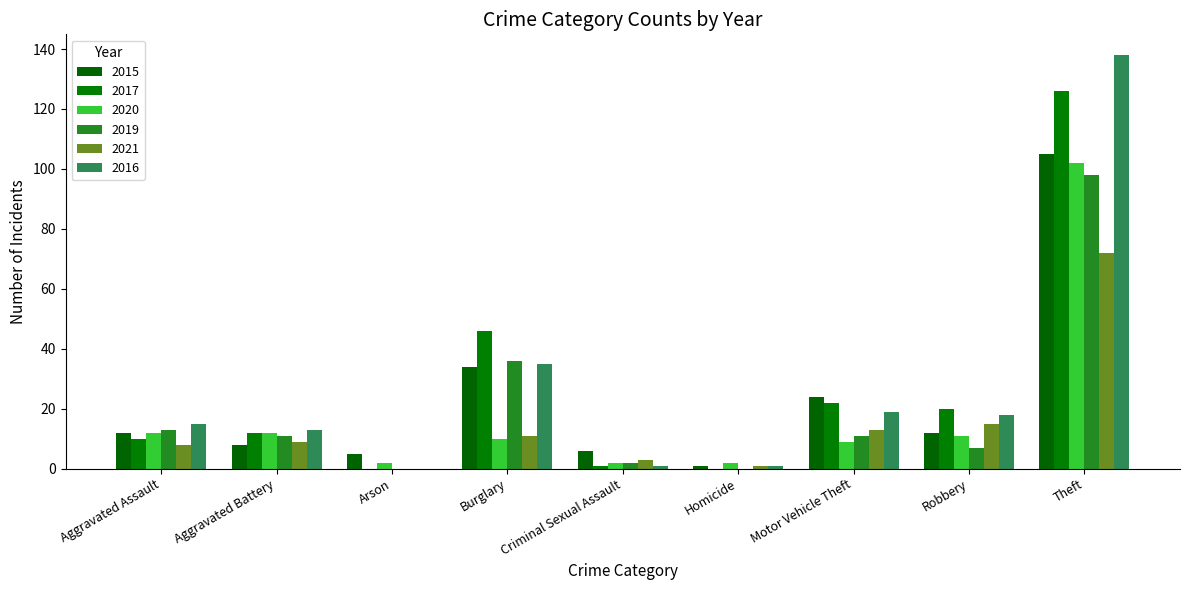

The value of 2020 at Burglary is 6. True or false?

False